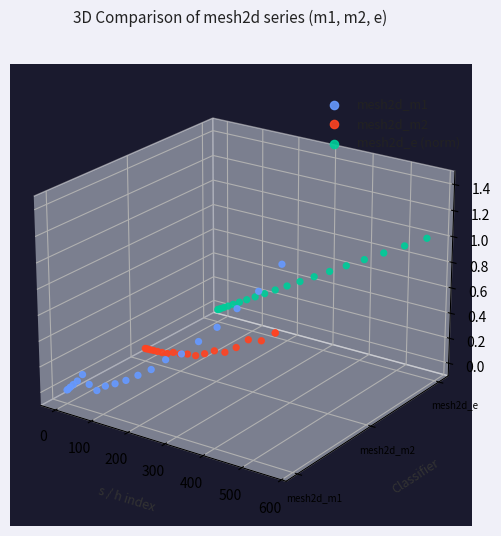

Which series reaches the minimum Y coordinate?

mesh2d_m1